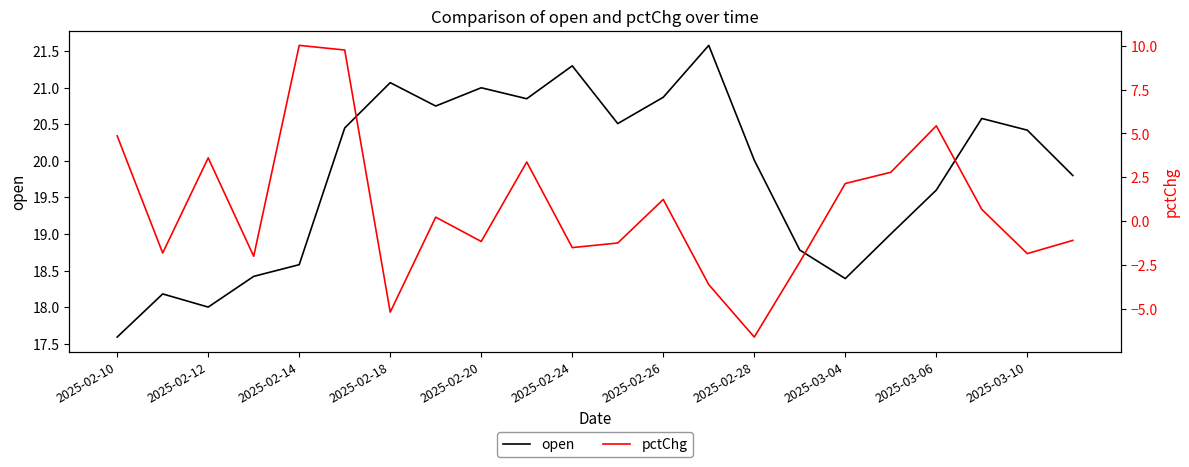

What is the value of the pctChg point at the 8th from the left?

0.2